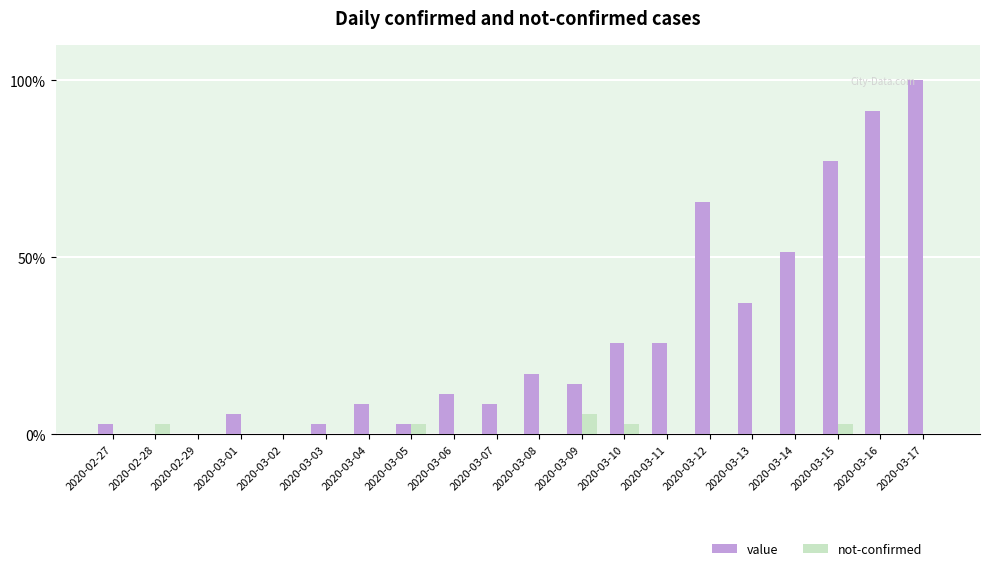

Reading left to right, what are all the values shown in this chart?

value: 2020-02-27=2.9	2020-02-28=0.0	2020-02-29=0.0	2020-03-01=5.7	2020-03-02=0.0	2020-03-03=2.9	2020-03-04=8.6	2020-03-05=2.9	2020-03-06=11.4	2020-03-07=8.6	2020-03-08=17.1	2020-03-09=14.3	2020-03-10=25.7	2020-03-11=25.7	2020-03-12=65.7	2020-03-13=37.1	2020-03-14=51.4	2020-03-15=77.1	2020-03-16=91.4	2020-03-17=100.0
not-confirmed: 2020-02-27=0.0	2020-02-28=2.9	2020-02-29=0.0	2020-03-01=0.0	2020-03-02=0.0	2020-03-03=0.0	2020-03-04=0.0	2020-03-05=2.9	2020-03-06=0.0	2020-03-07=0.0	2020-03-08=0.0	2020-03-09=5.7	2020-03-10=2.9	2020-03-11=0.0	2020-03-12=0.0	2020-03-13=0.0	2020-03-14=0.0	2020-03-15=2.9	2020-03-16=0.0	2020-03-17=0.0